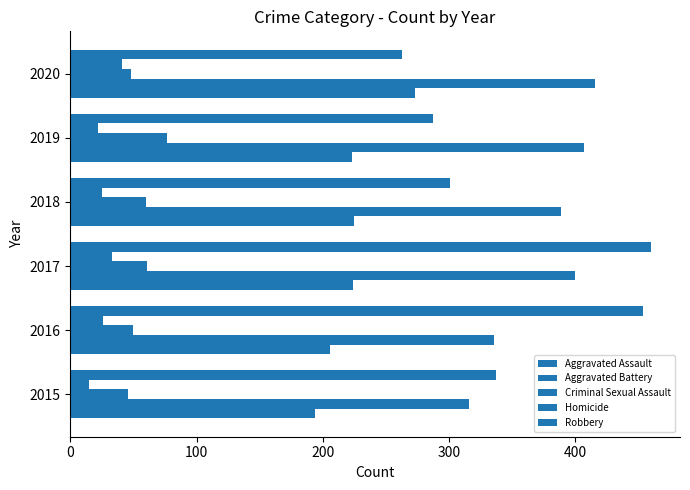

Count the number of categories in the chart.

6